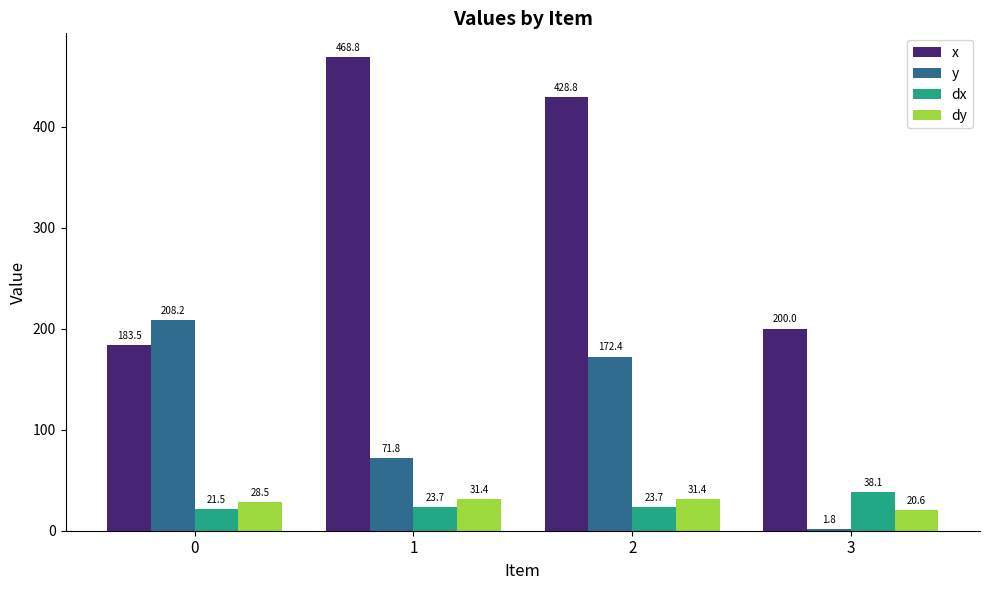

Which series changed the most between 0 and 2?

x